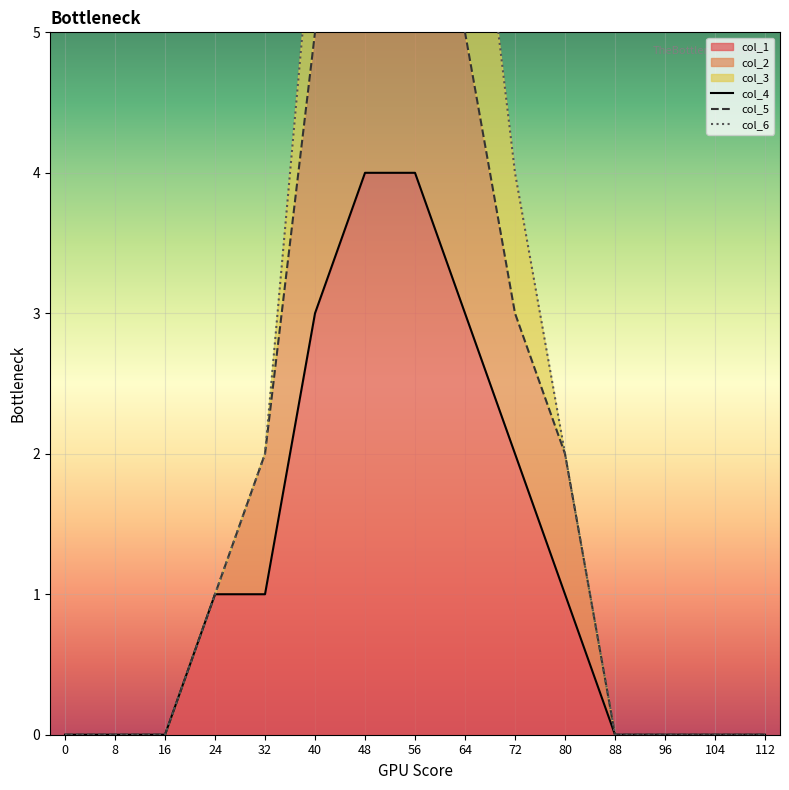

How many values in col_6 are above zero?

8